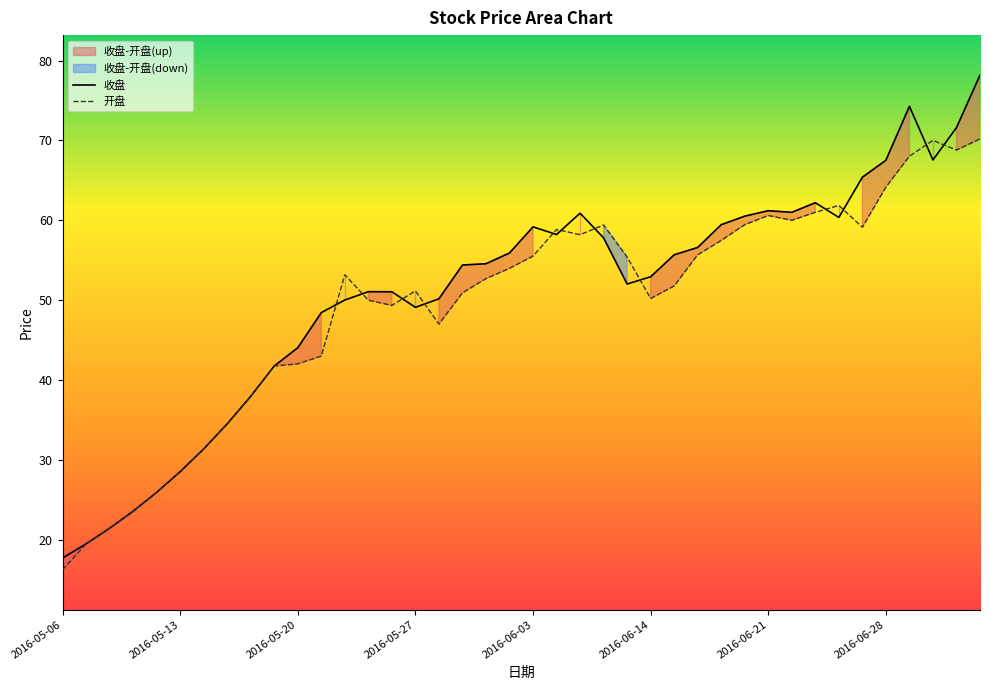

Which series has the widest spread of values?

收盘